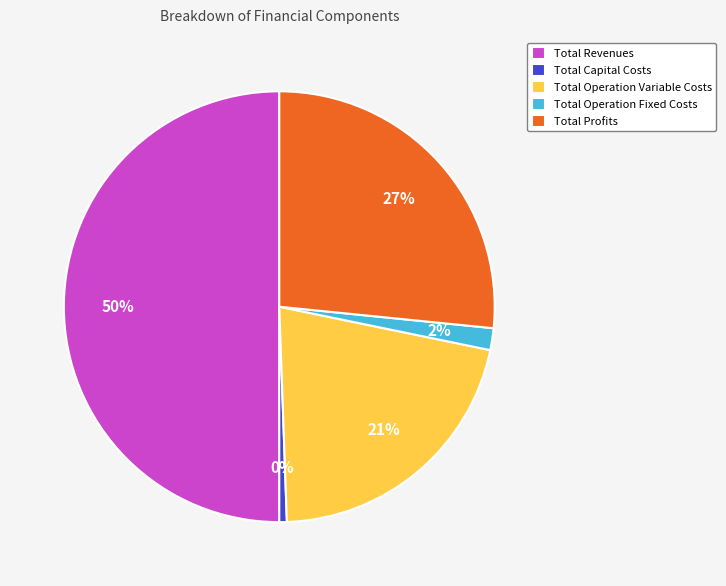

Does Total Capital Costs account for over 50% of the chart?

No